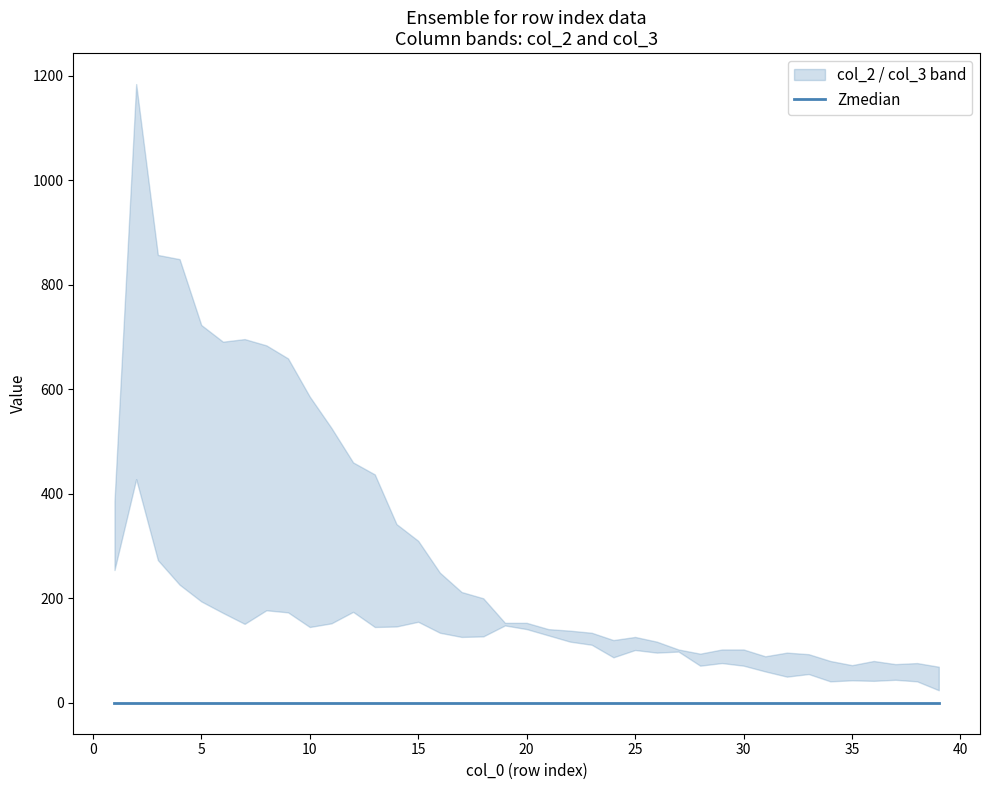

What is the maximum value for col_2?

1184